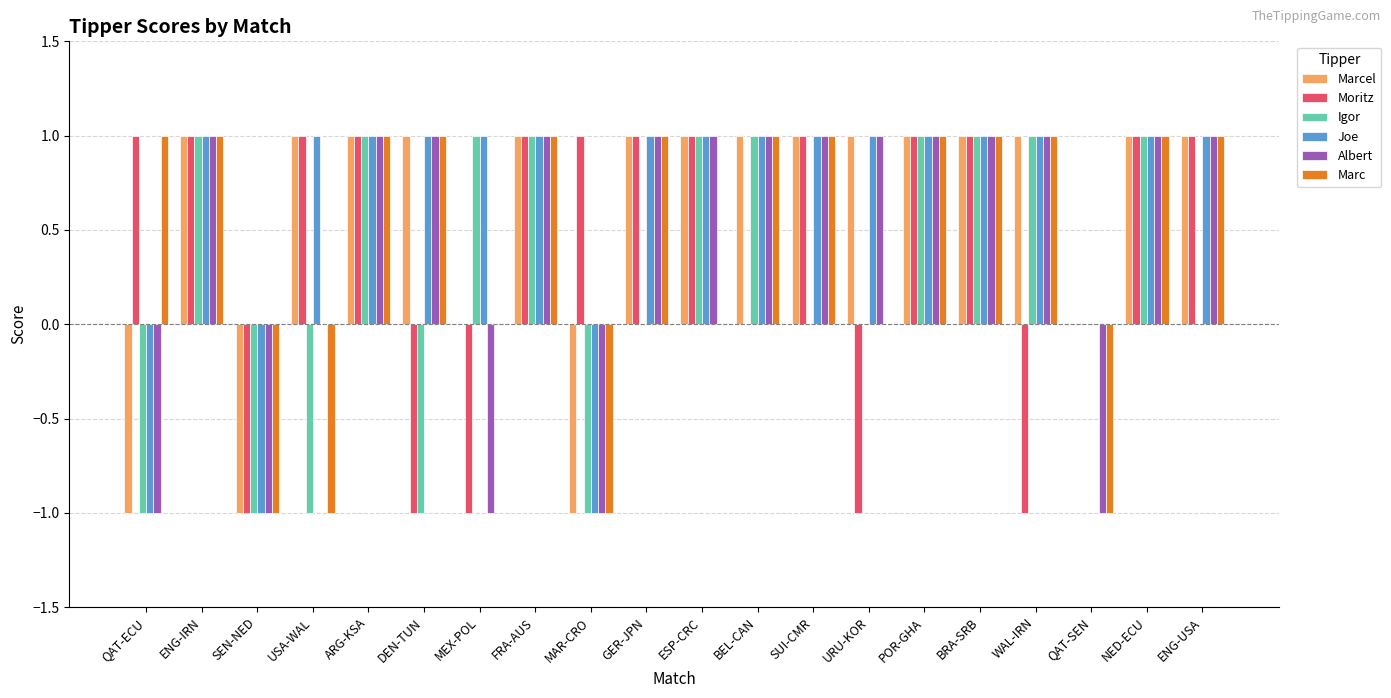

Is the value of Moritz at POR-GHA greater than the value of Joe at QAT-ECU?

Yes